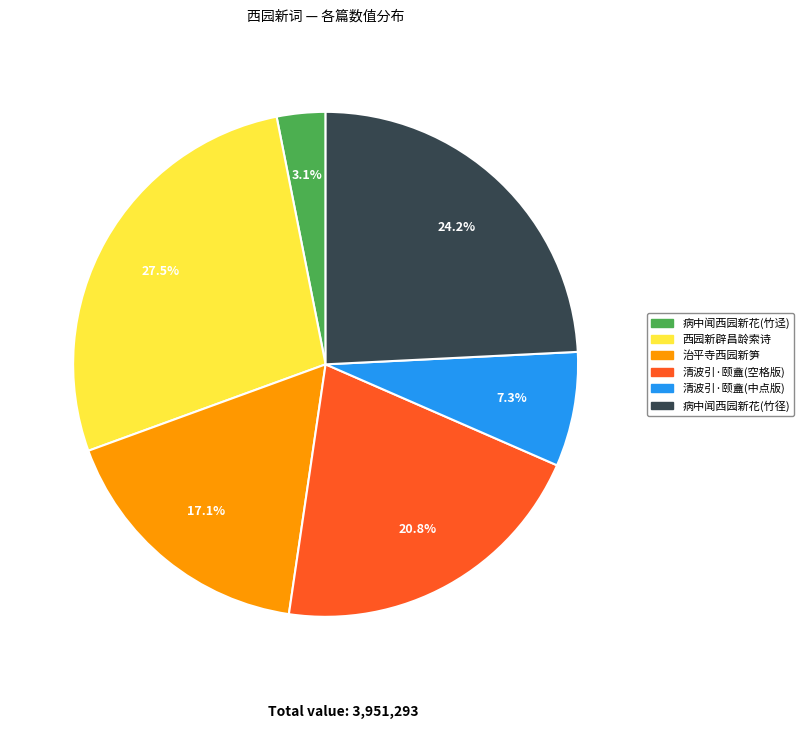

How many segments does this pie chart have?

6